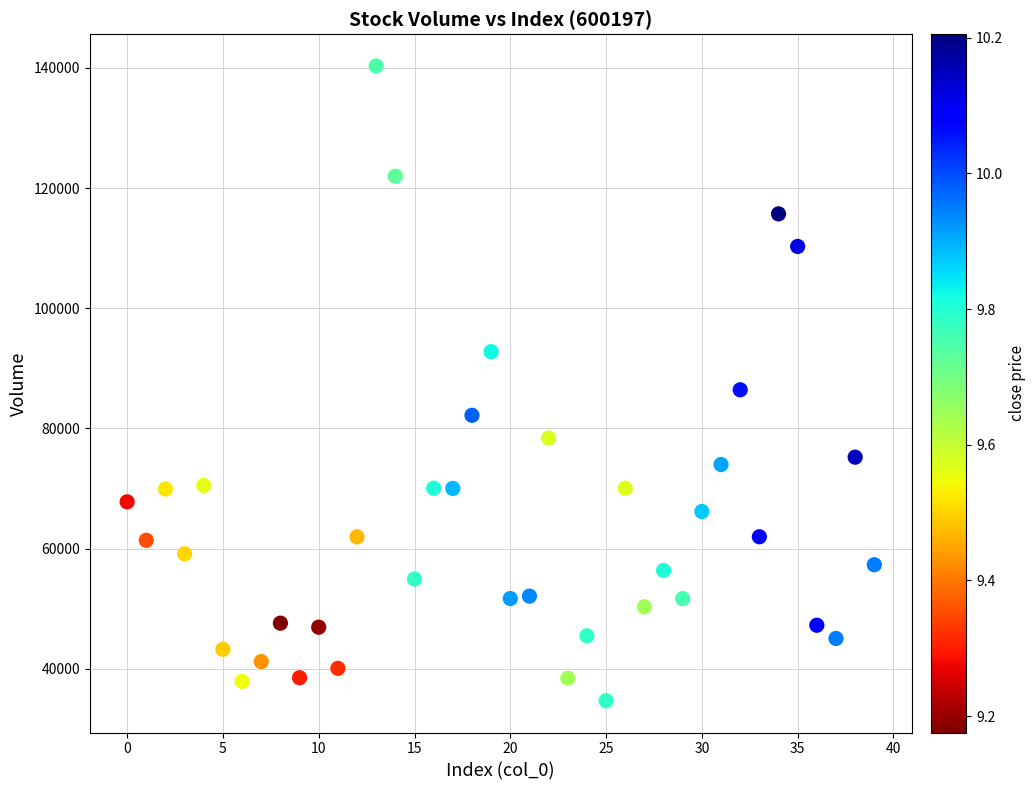

What is the range of Y values (max minus min)?

105663